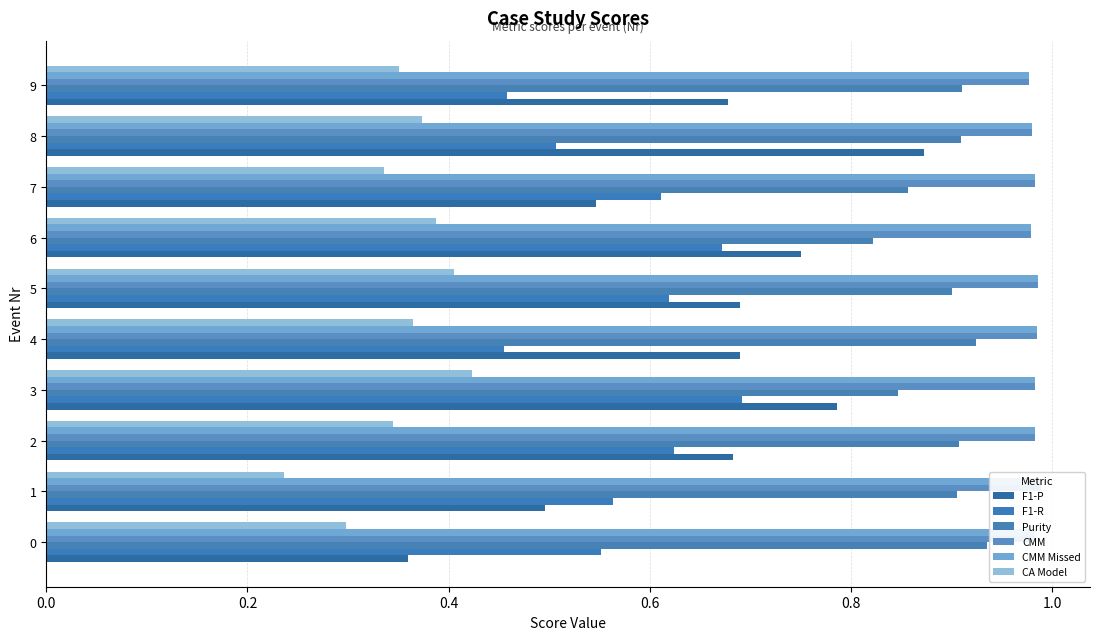

The value of CMM at 3 is 0.5. True or false?

False